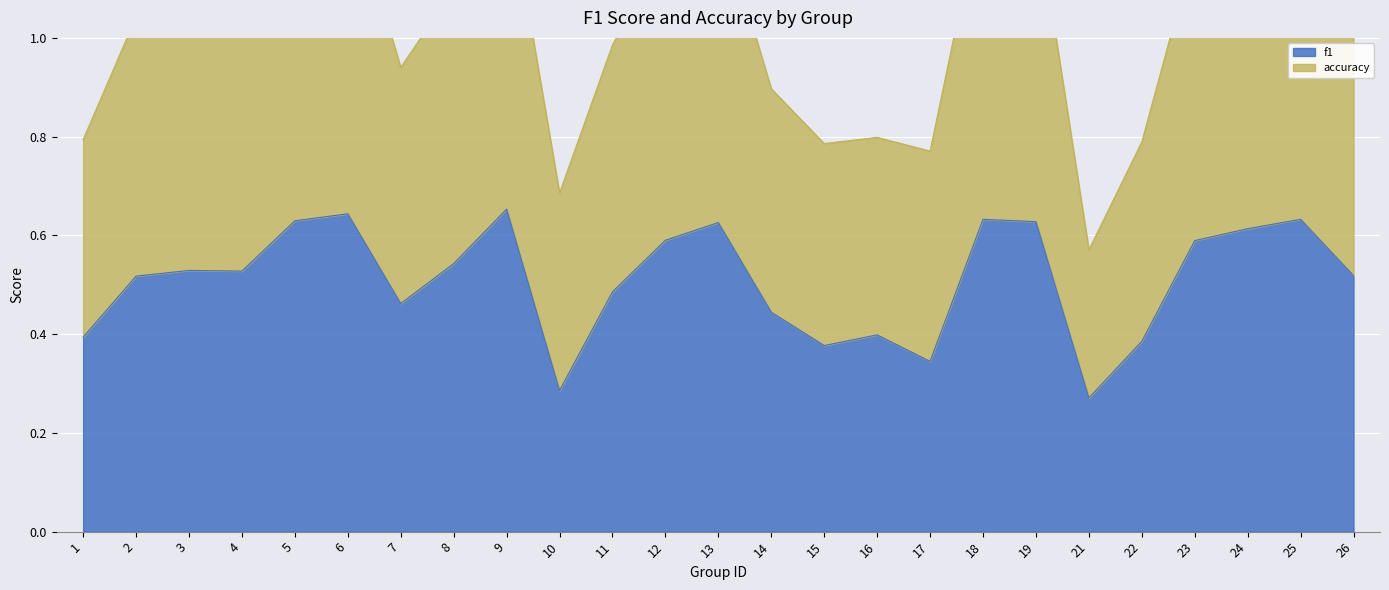

Which series has the largest total across all categories?

accuracy